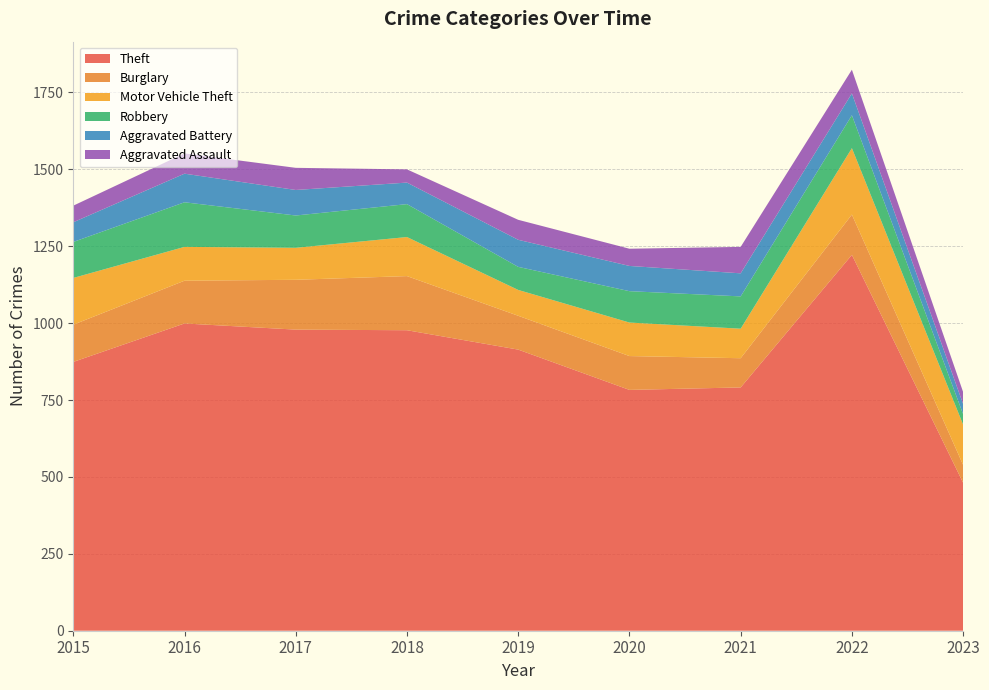

Reading left to right, what are all the values shown in this chart?

Theft: 874	999	979	977	914	783	791	1222	481
Burglary: 121	139	162	176	110	110	95	131	58
Motor Vehicle Theft: 152	110	104	127	84	109	96	216	131
Robbery: 117	145	105	107	75	102	105	107	34
Aggravated Battery: 64	93	83	70	88	82	75	71	33
Aggravated Assault: 54	66	72	43	65	56	86	77	39